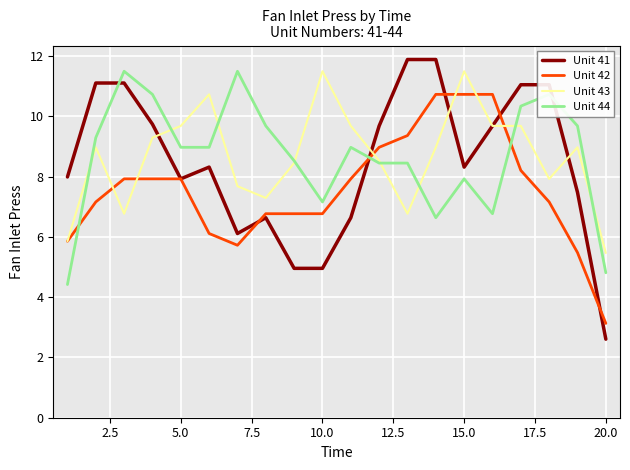

True or false: Unit 42 and Unit 41 cross at least once.

True